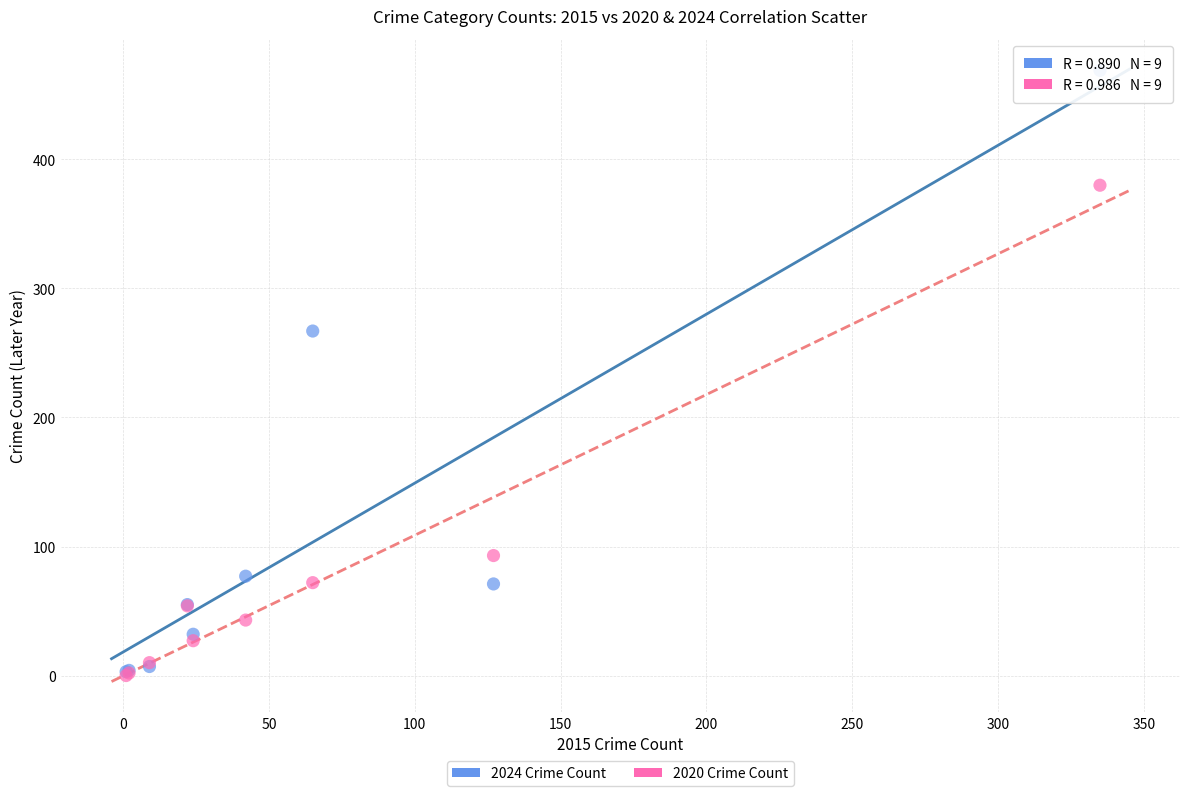

Which series reaches the maximum Y coordinate?

2024 Crime Count